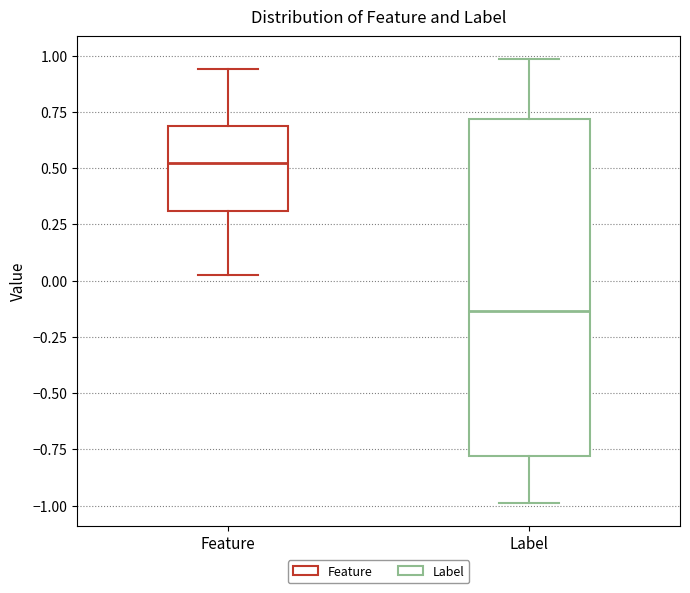

Where does the upper whisker of the box for Label end on the y-axis? The values are not printed on the chart, so give them approximately, as read against the axis.

1.00